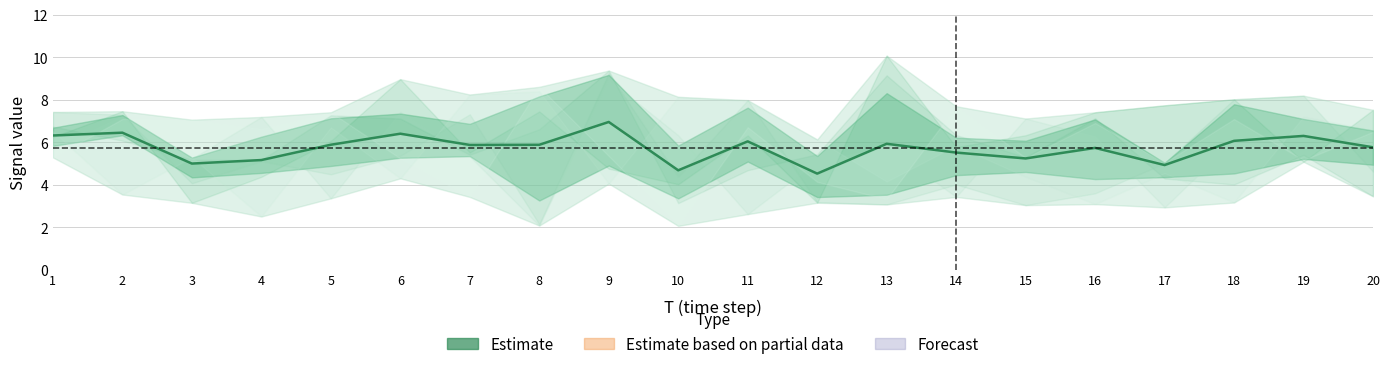

At which label does the data first exceed 5?

1